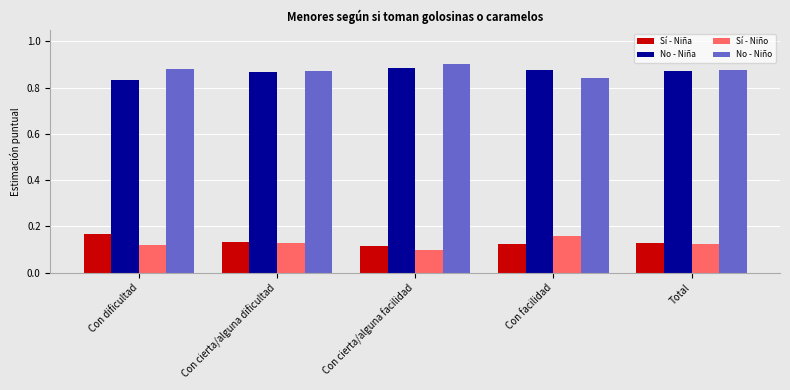

True or false: No - Niño has a value of 0.5 at Con dificultad.

False